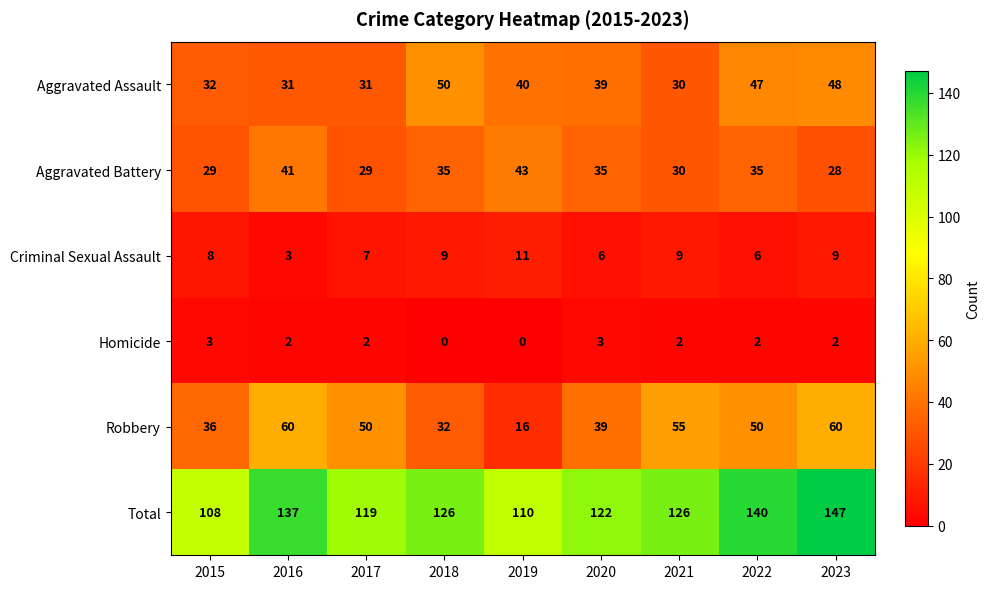

The Aggravated Assault series shows 67 at 2019. True or false?

False